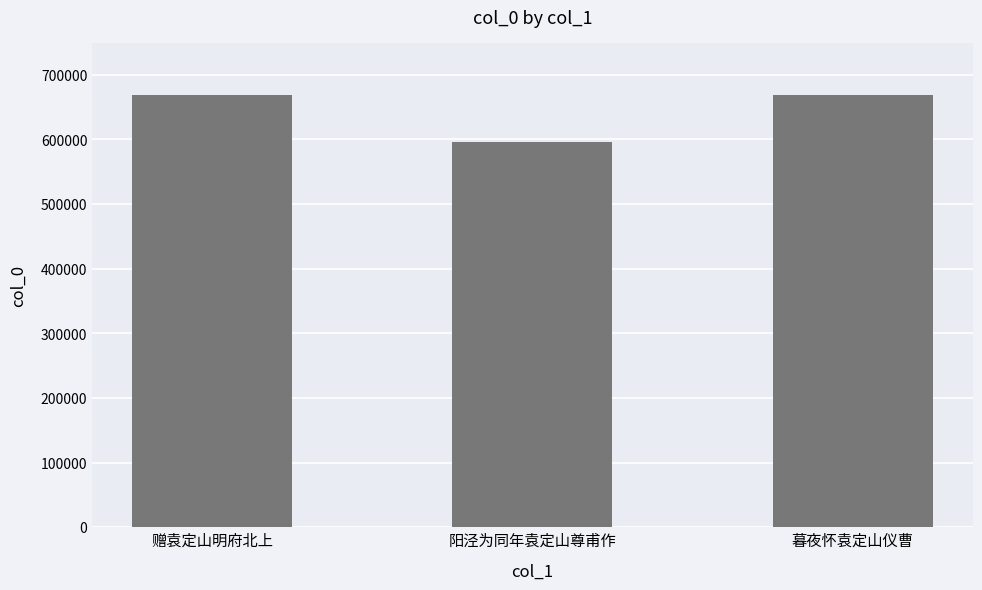

True or false: the data shows 596122 at 阳泾为同年袁定山尊甫作.

True